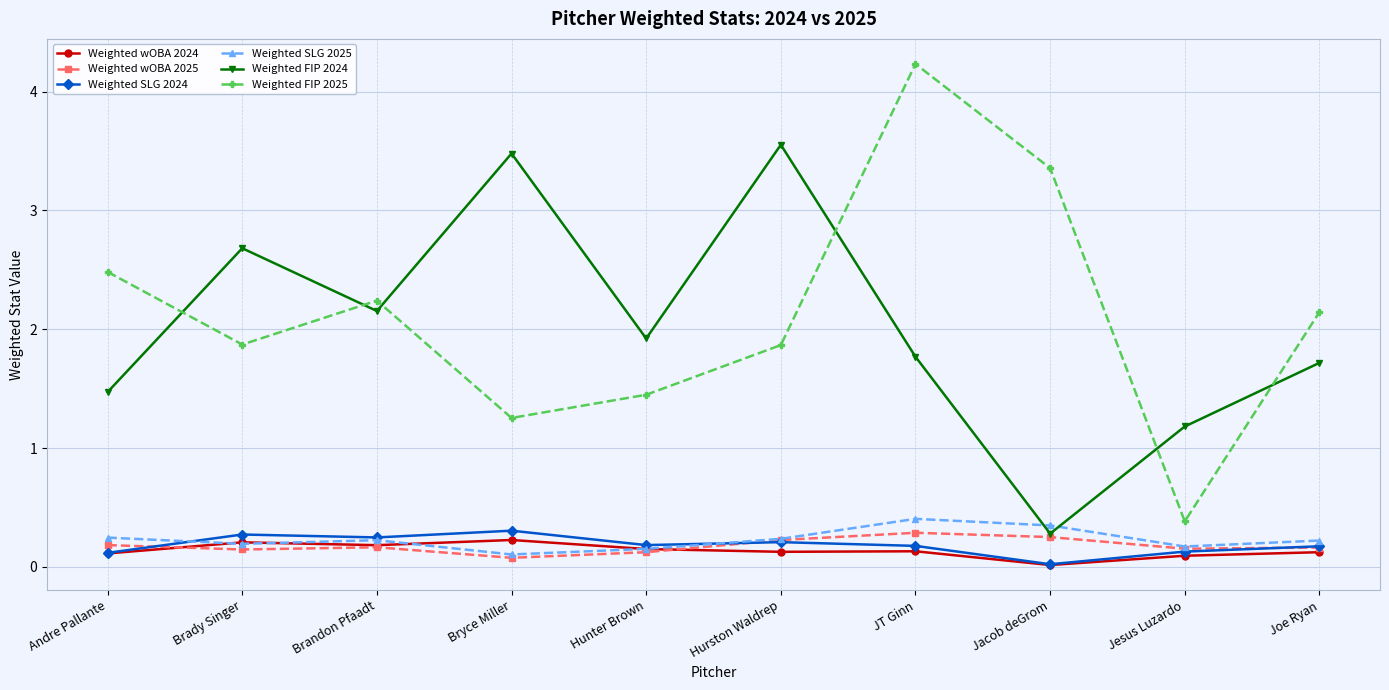

At which label does Weighted FIP 2024 first exceed 1?

Andre Pallante